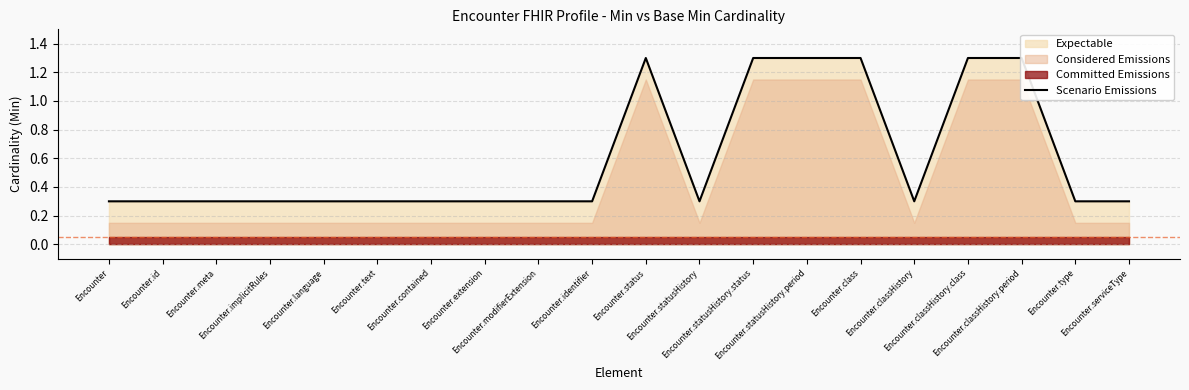

True or false: the data shows 1.3 at Encounter.class.

True